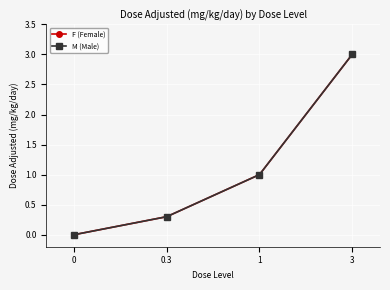

Reading left to right, what are all the values shown in this chart?

F (Female): 0=0.0	0.3=0.3	1=1.0	3=3.0
M (Male): 0=0.0	0.3=0.3	1=1.0	3=3.0